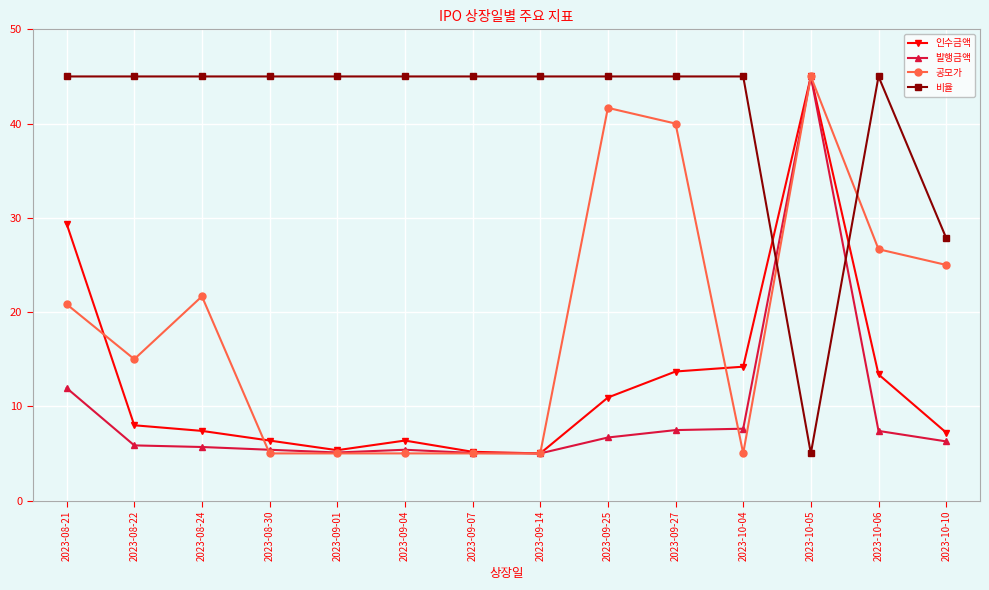

Which series changed the most between 2023-09-14 and 2023-09-27?

공모가